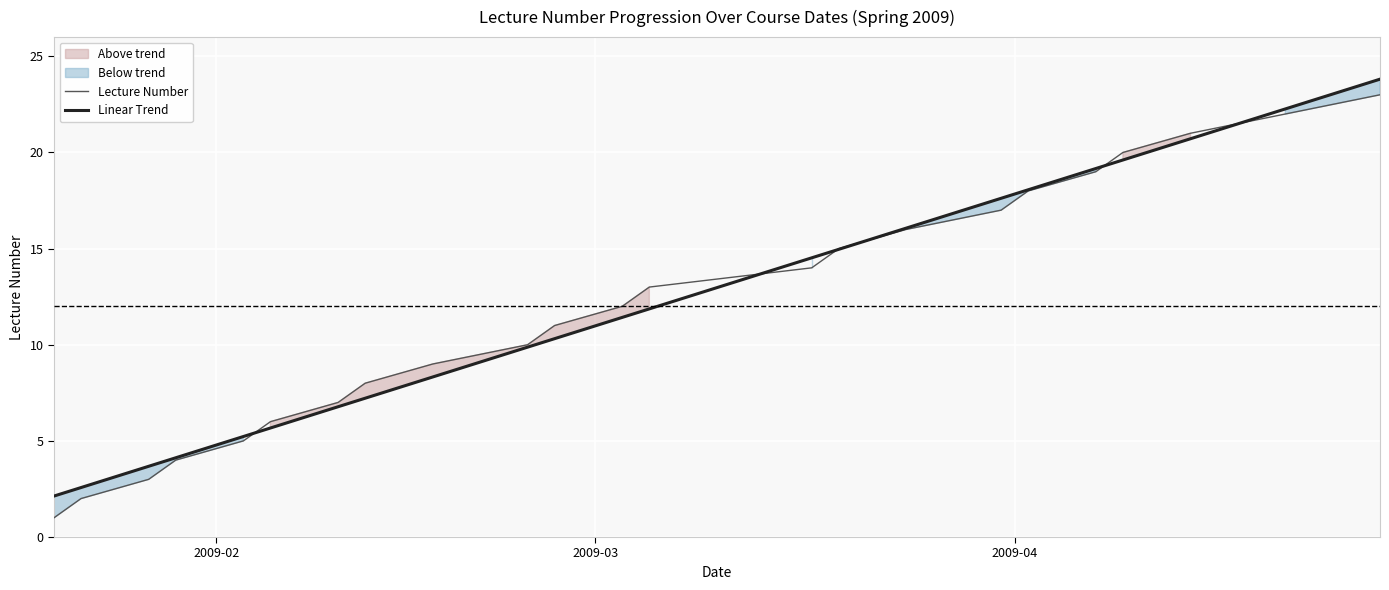

What is the sum of all Lecture Number values?

276.0